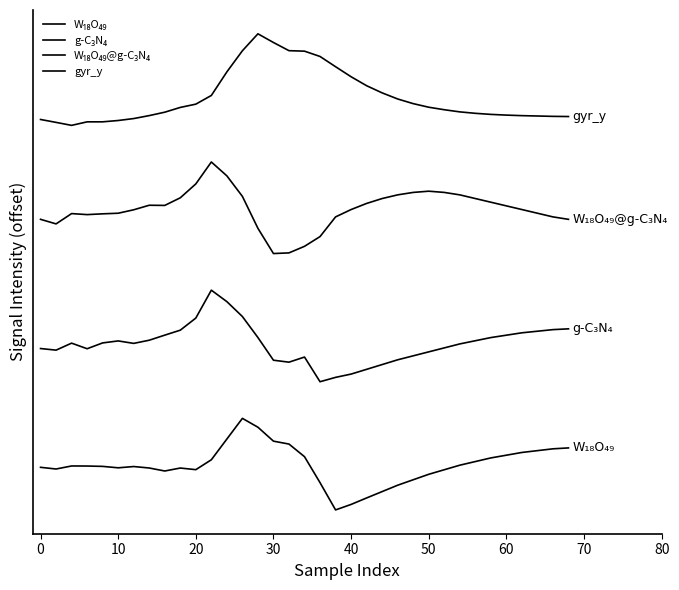

Reading left to right, what are all the values shown in this chart?

W₁₈O₄₉: 0.5	0.4	0.5	0.5	0.5	0.5	0.5	0.5	0.4	0.5	0.4	0.5	0.8	1.0	0.9	0.8	0.7	0.6	0.3	0.0	0.1	0.1	0.2	0.3	0.3	0.4	0.4	0.5	0.5	0.6	0.6	0.6	0.6	0.7	0.7
g-C₃N₄: 1.8	1.7	1.8	1.8	1.8	1.8	1.8	1.9	1.9	2.0	2.1	2.4	2.3	2.1	1.9	1.6	1.6	1.7	1.4	1.4	1.5	1.5	1.6	1.6	1.7	1.7	1.8	1.8	1.8	1.9	1.9	1.9	2.0	2.0	2.0
W₁₈O₄₉@g-C₃N₄: 3.2	3.1	3.2	3.2	3.2	3.2	3.3	3.3	3.3	3.4	3.6	3.8	3.6	3.4	3.1	2.8	2.8	2.9	3.0	3.2	3.3	3.3	3.4	3.4	3.5	3.5	3.5	3.4	3.4	3.4	3.3	3.3	3.2	3.2	3.2
gyr_y: 4.3	4.2	4.2	4.2	4.2	4.3	4.3	4.3	4.3	4.4	4.4	4.5	4.8	5.0	5.2	5.1	5.0	5.0	5.0	4.8	4.7	4.6	4.6	4.5	4.4	4.4	4.4	4.3	4.3	4.3	4.3	4.3	4.3	4.3	4.3